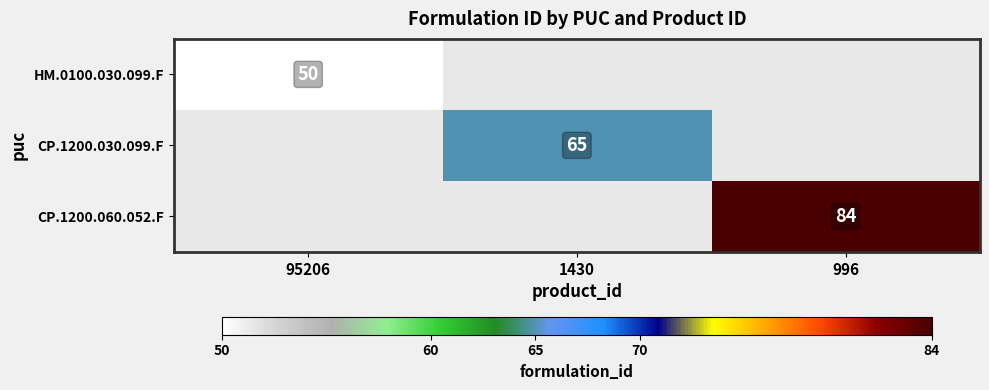

Is the value of HM.0100.030.099.F at 95206 greater than the value of CP.1200.030.099.F at 1430?

No